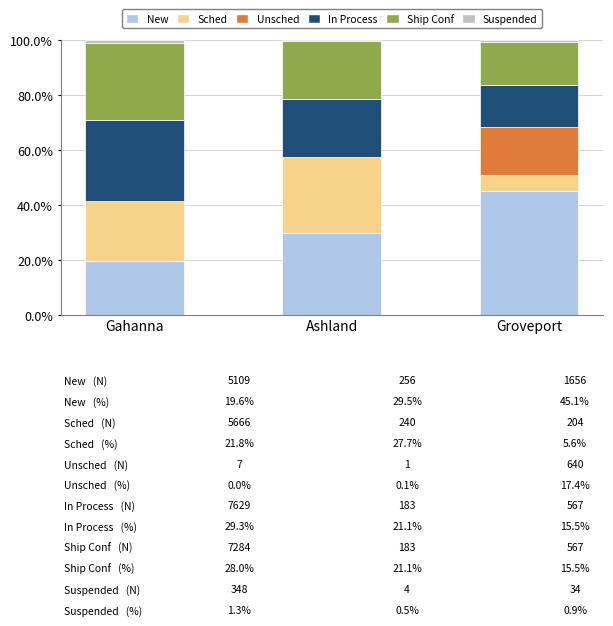

At which label does New reach its peak?

Groveport